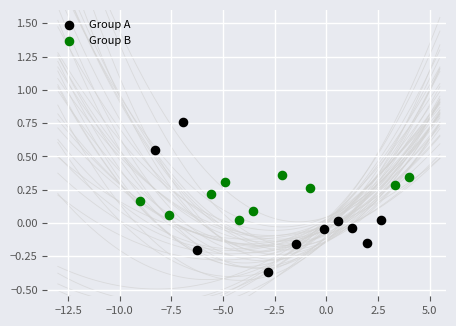

Which series contains the lowest Y value?

Group A